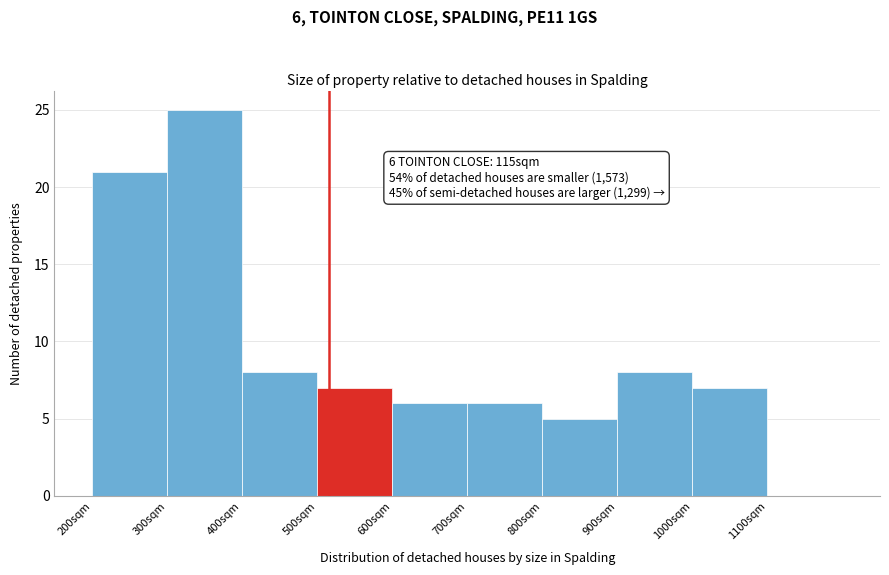

Over which range of the x-axis is the bar tallest?

300 to 400